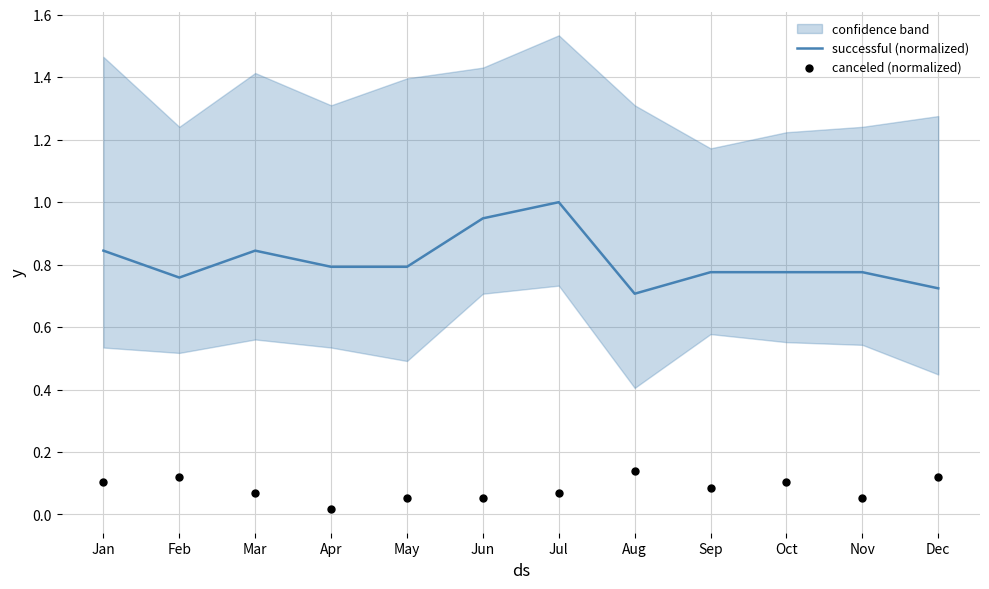

Which series has the largest Y range (max minus min)?

successful (normalized)